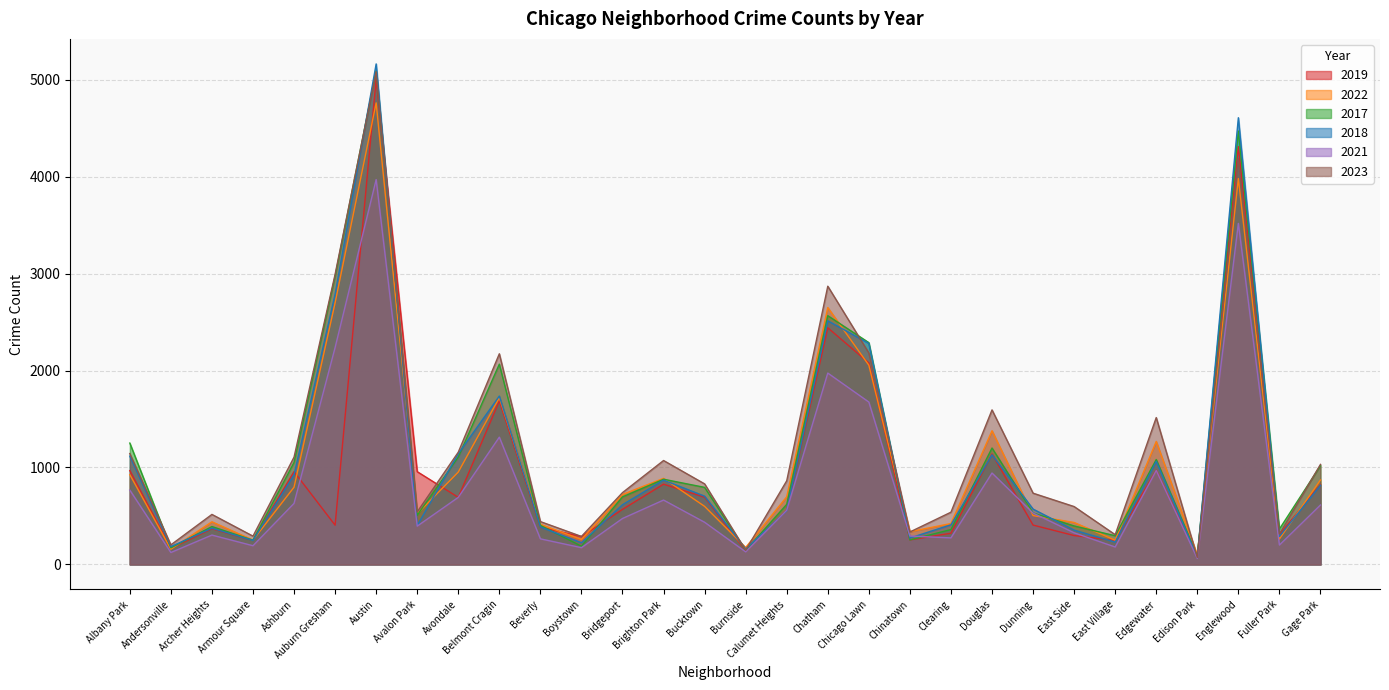

Where is the first local minimum for 2018?

Andersonville